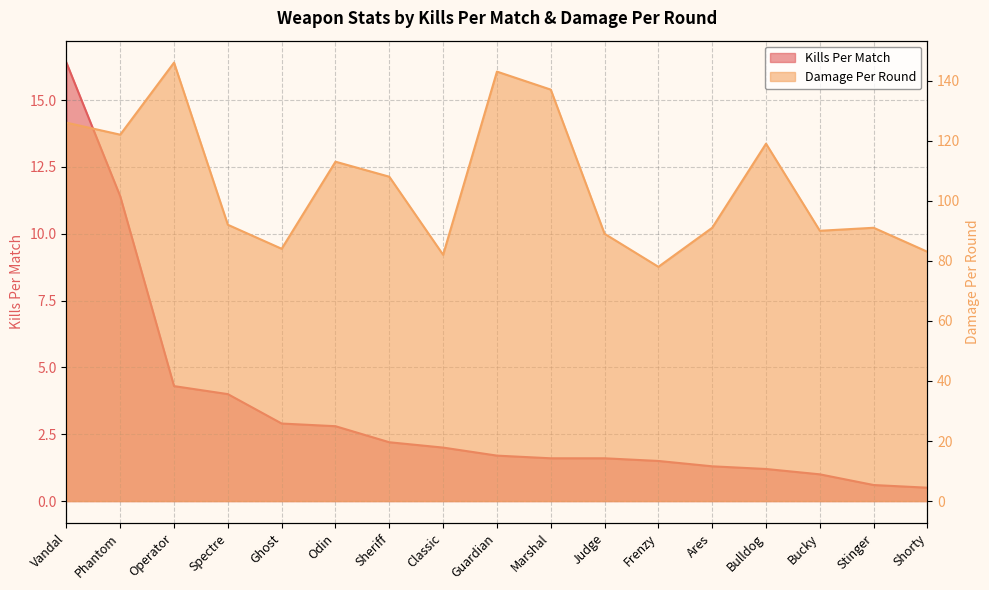

What is the spread (max minus min) of values at Sheriff?

105.8